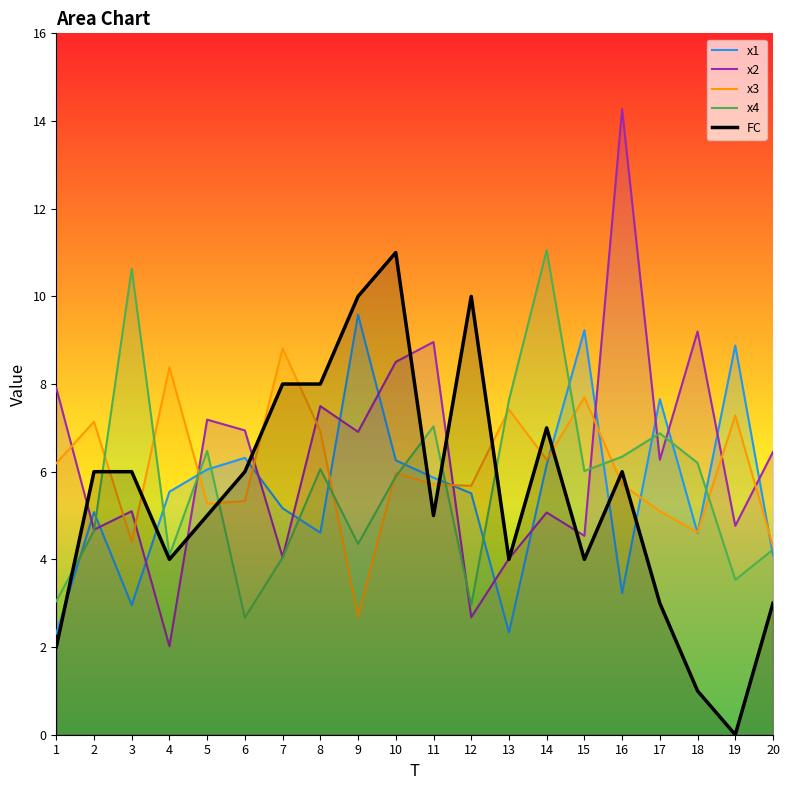

How many lines are shown in the chart?

5